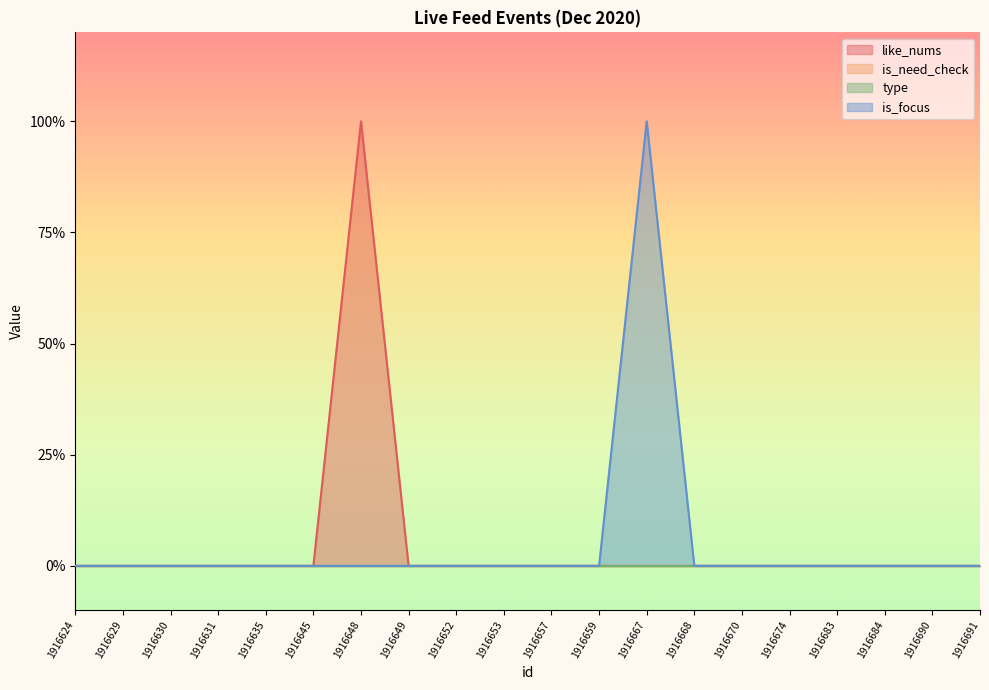

What is the difference between the maximum and minimum values in the like_nums series?

1